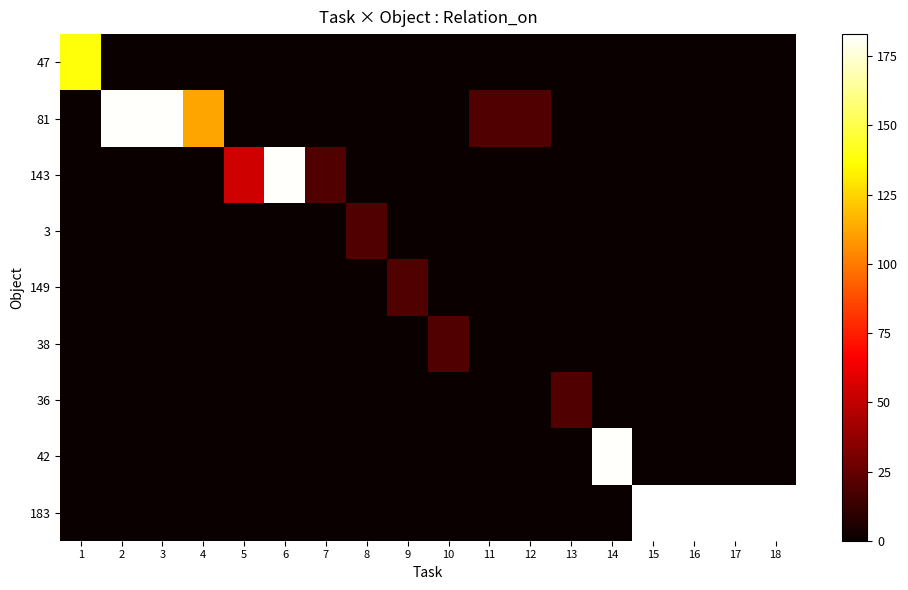

At which category does the chart reach its peak across all series?

15